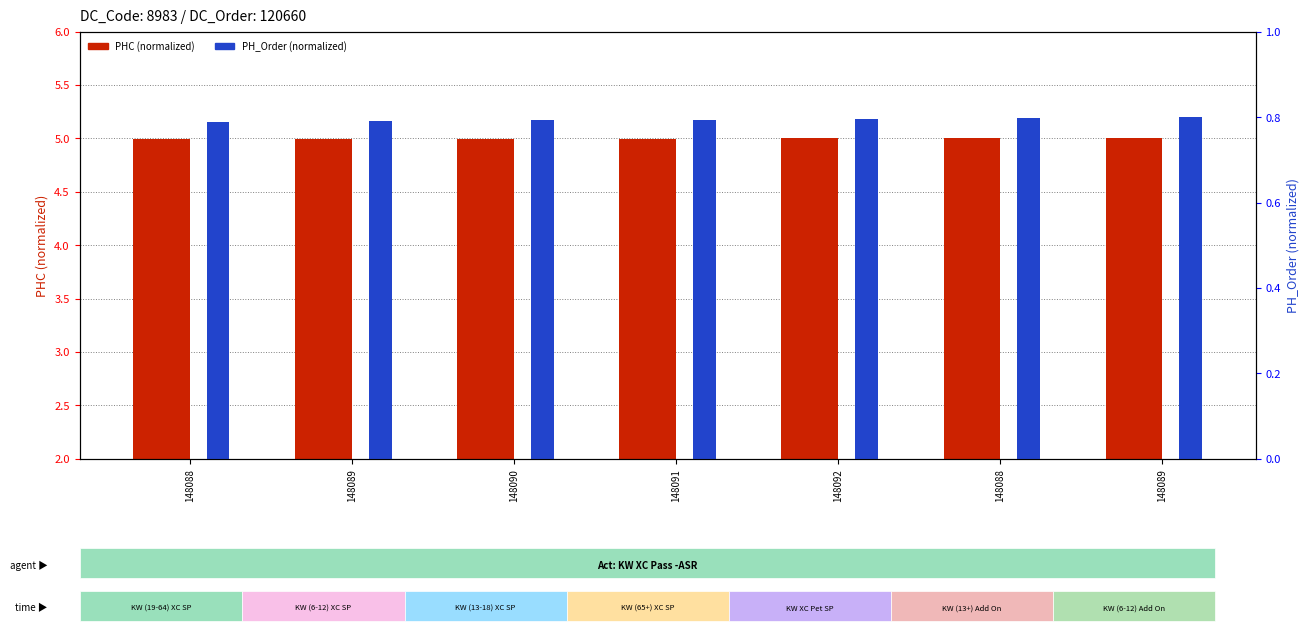

What is the sum of the PH_Order (normalized) values at 148089 and 148088?

1.6